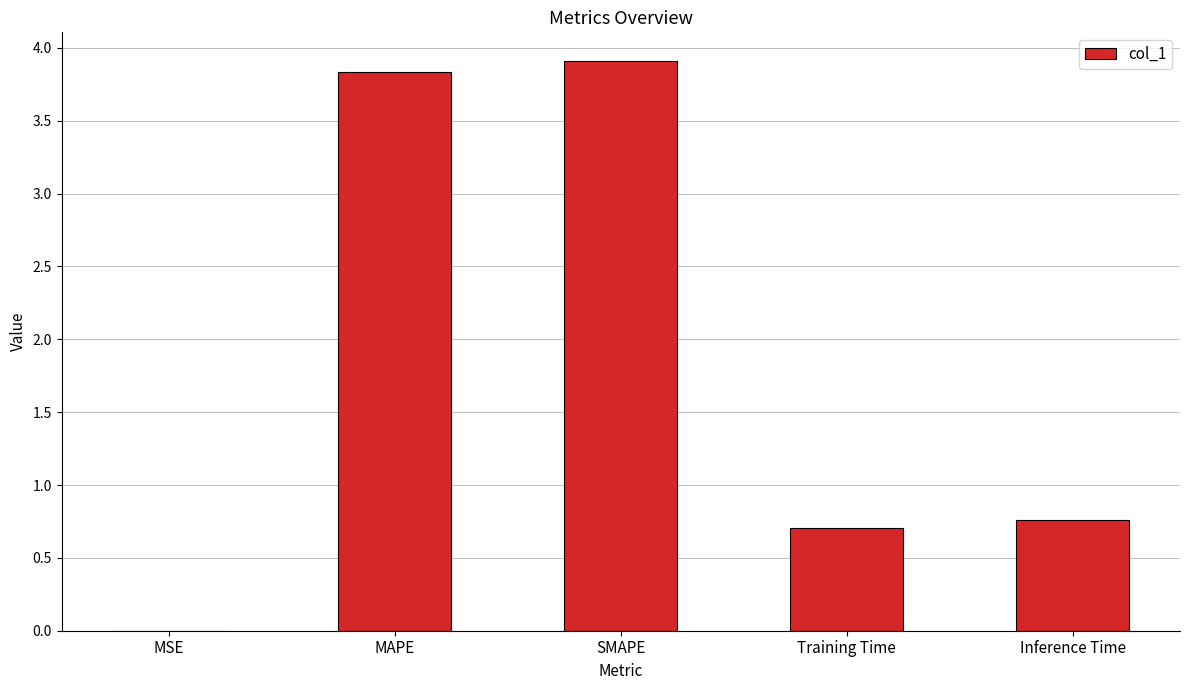

Does the chart contain stacked bars?

No